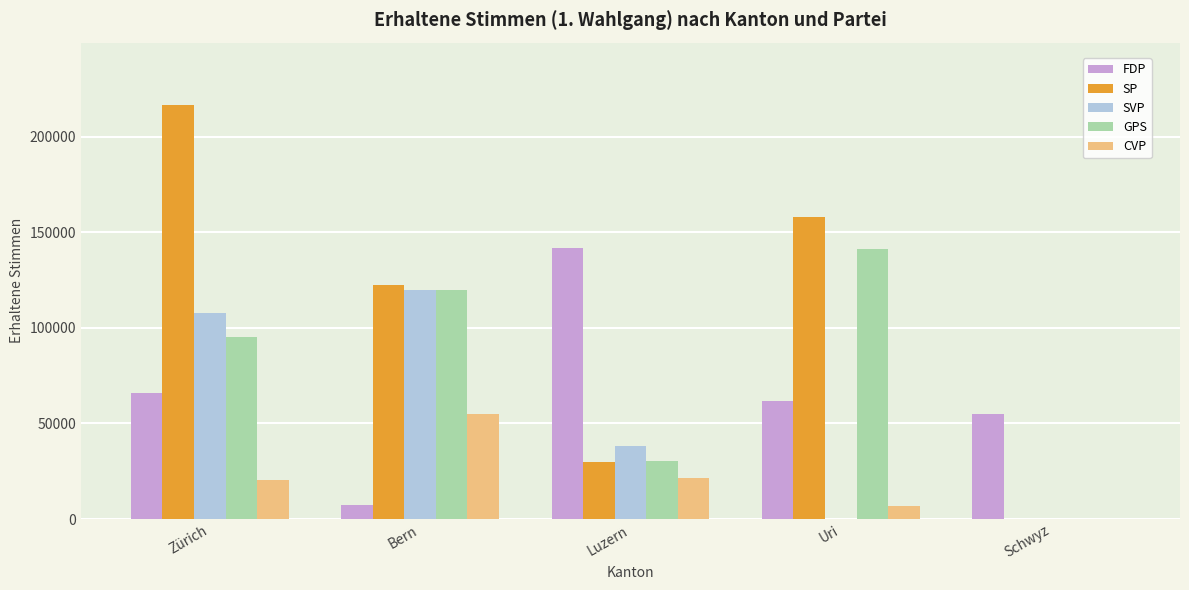

What is the difference between the CVP values at Uri and Zürich?

13319